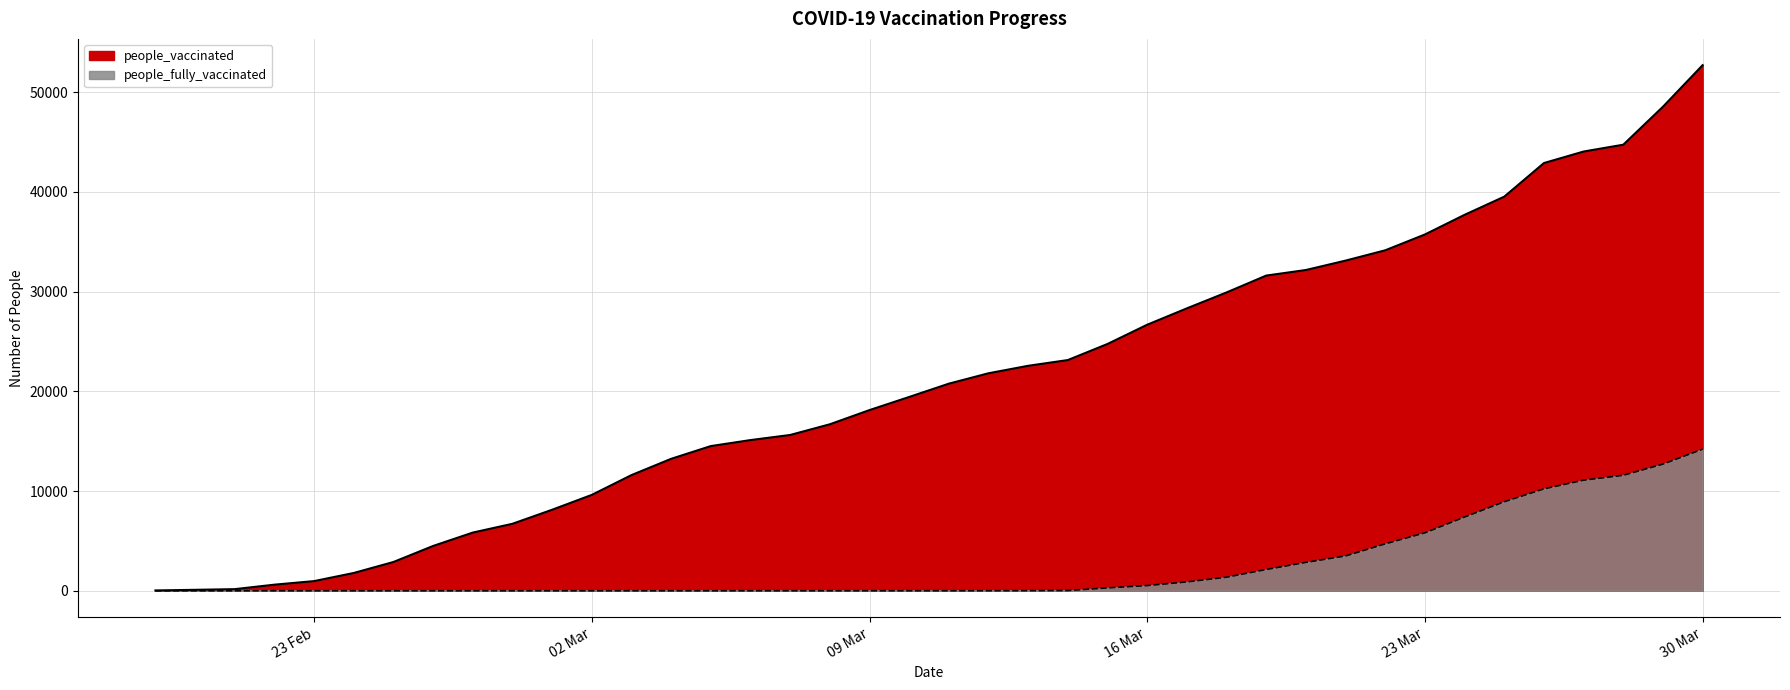

Which series has the widest spread of values?

people_vaccinated